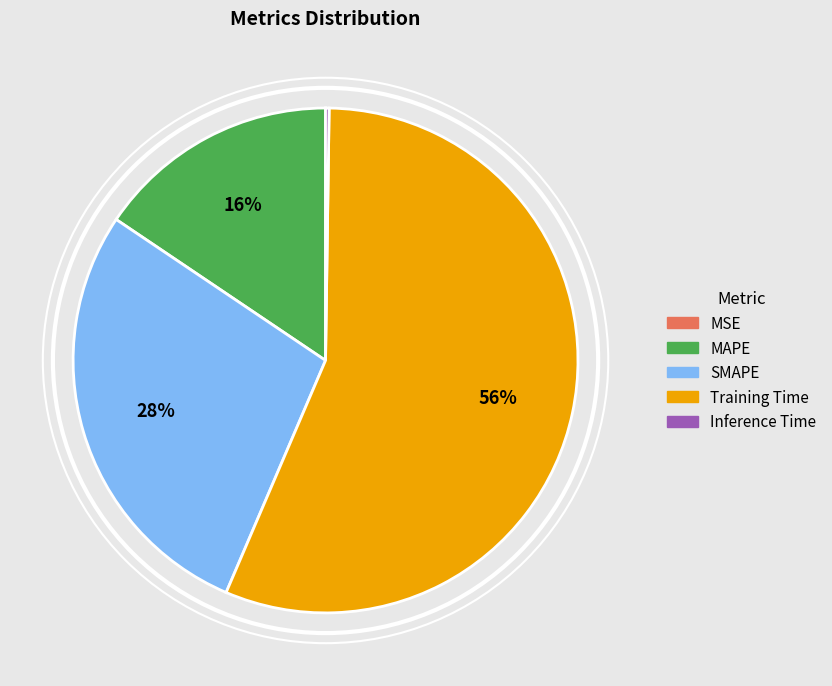

To the nearest percent, what is the average slice percentage?

20%